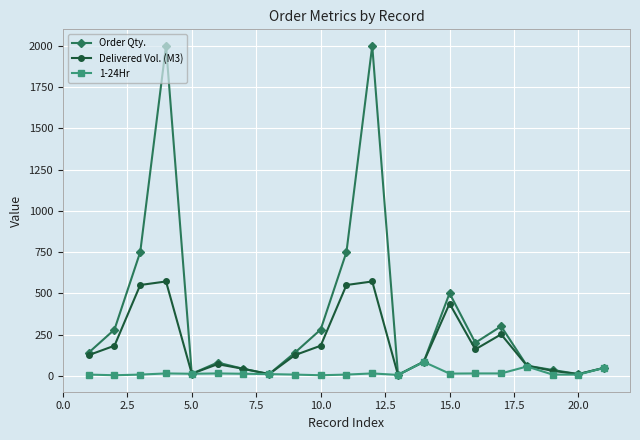

What is the value of the Order Qty. point at the 6th from the left?

80.0